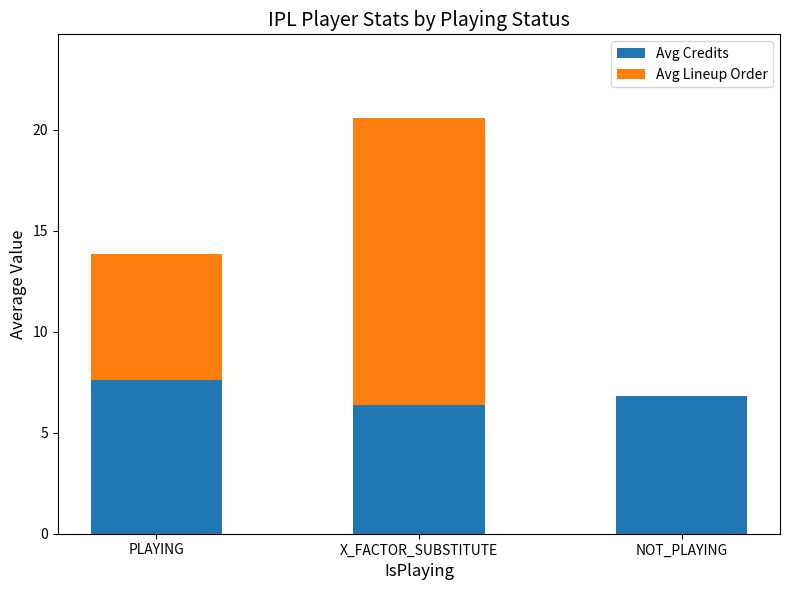

The Avg Credits series shows 2.2 at NOT_PLAYING. True or false?

False